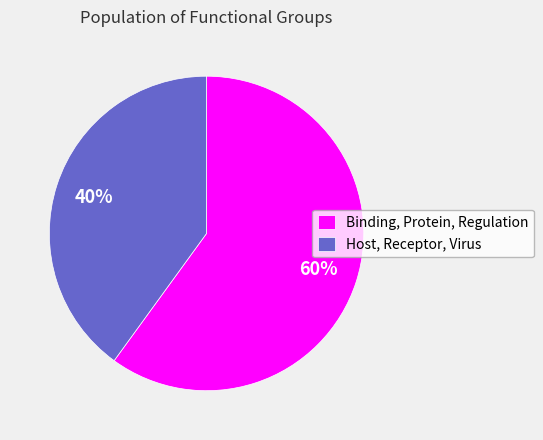

To the nearest percent, what is the difference between the Host, Receptor, Virus and Binding, Protein, Regulation slice percentages?

20%